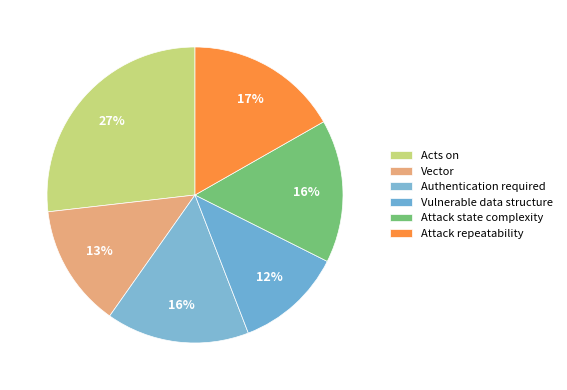

The Attack repeatability slice represents 32% of the pie. True or false?

False